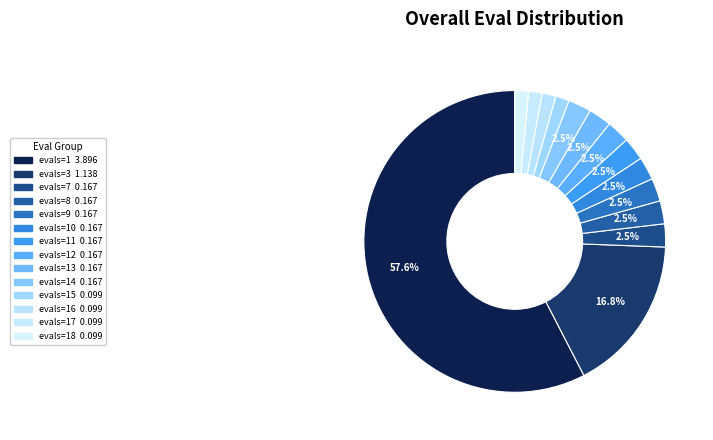

What is the majority slice?

evals=1